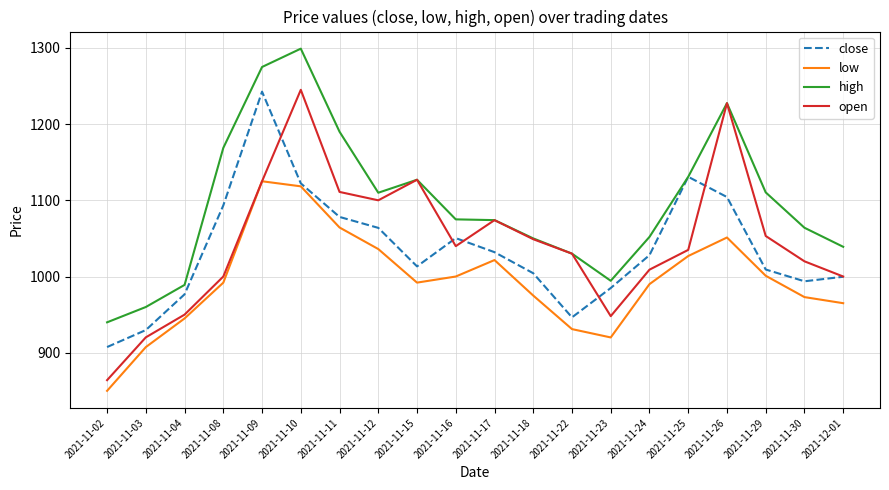

What position from the right is 2021-11-16?

11